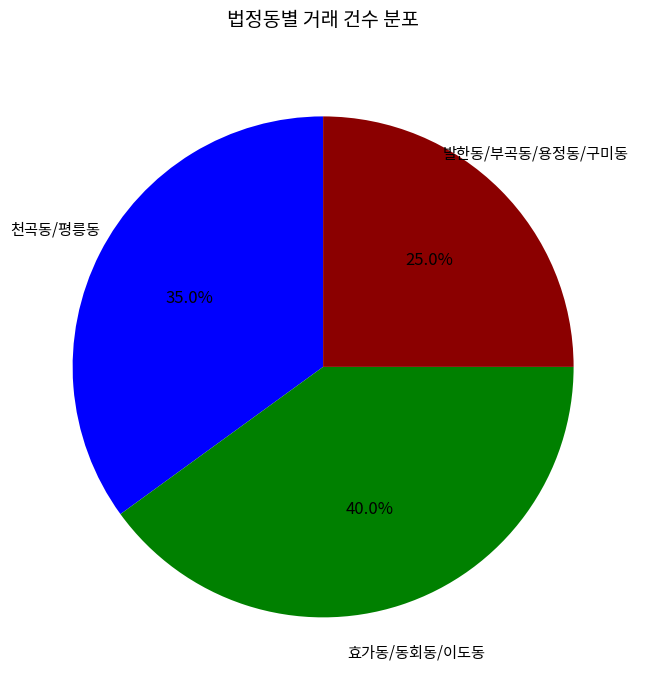

Is there a majority slice in this chart?

No